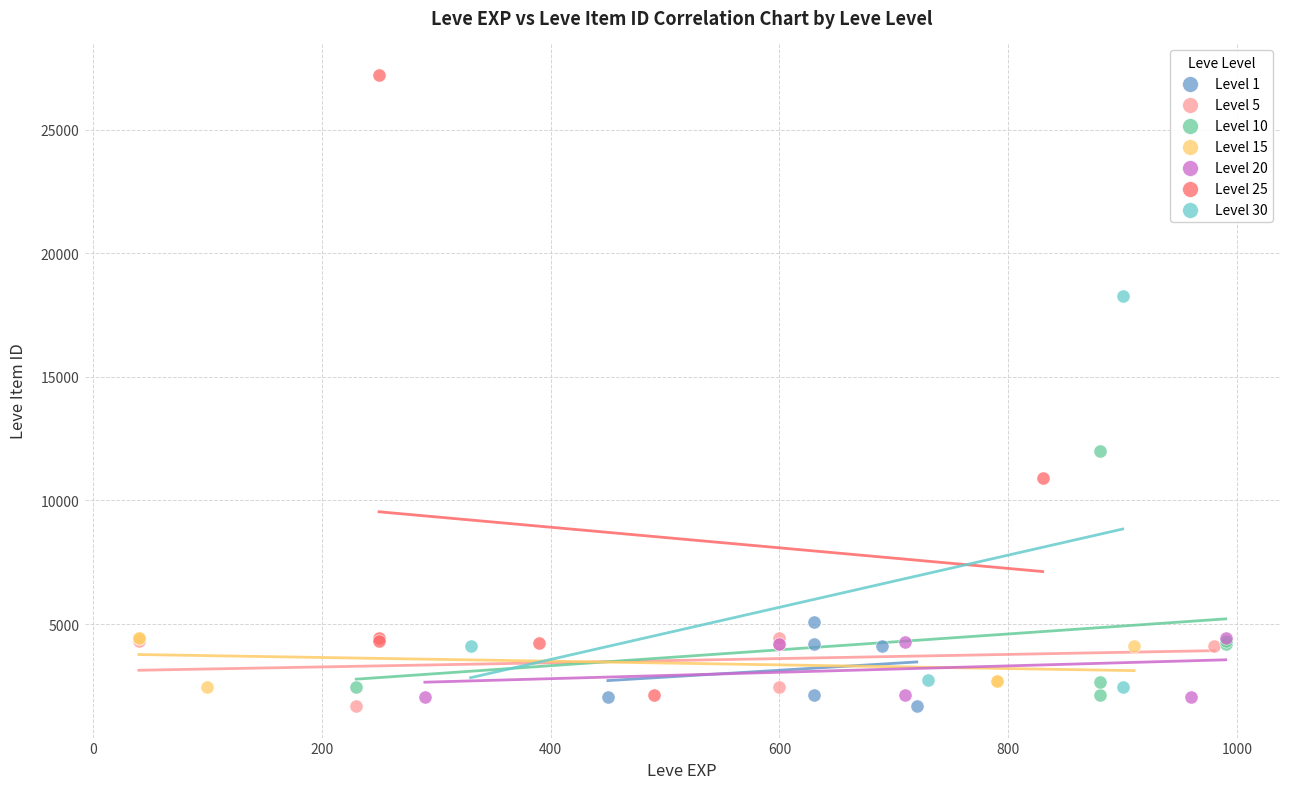

Which series contains the highest Y value?

Level 25